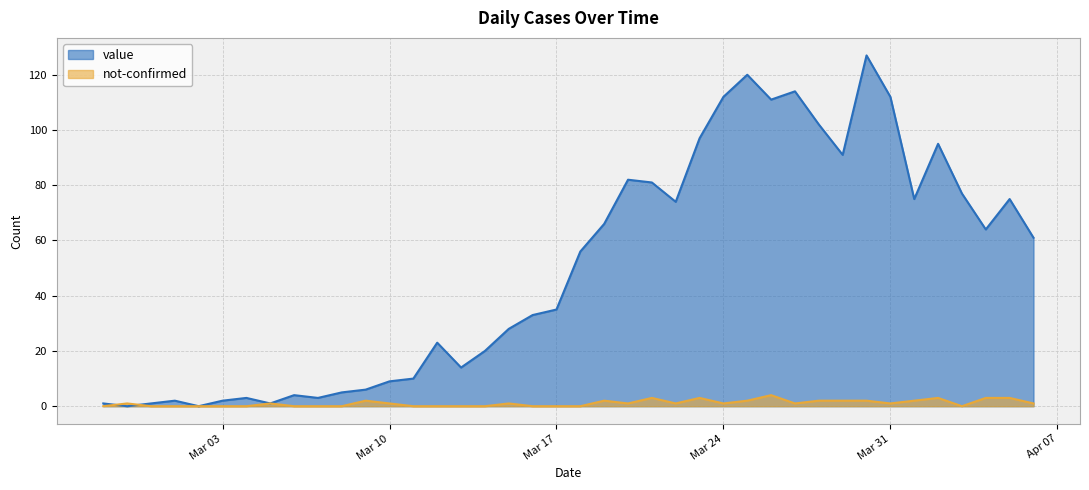

What is the highest value of the value series?

127